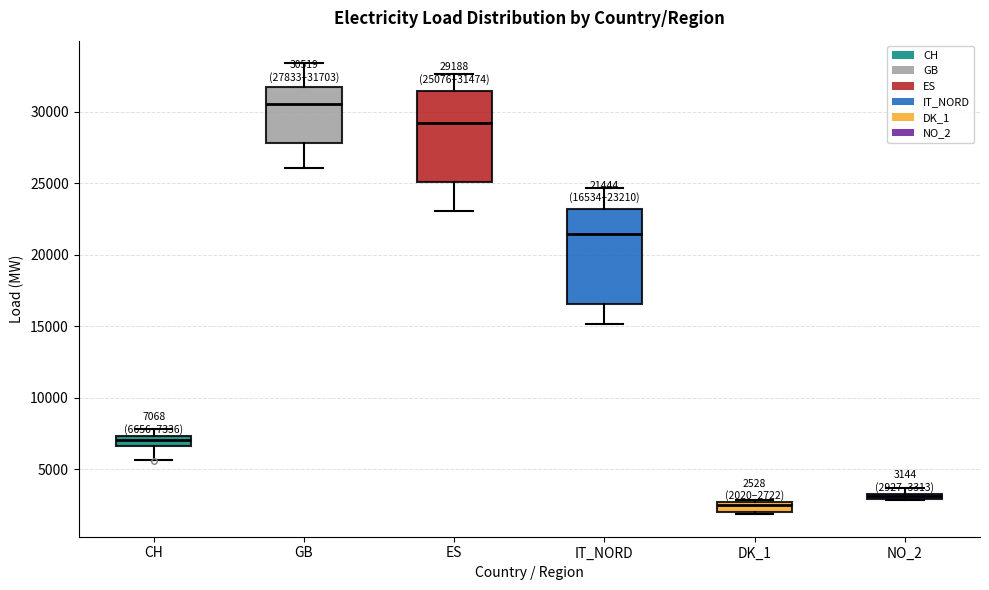

Which box has the highest median line?

GB